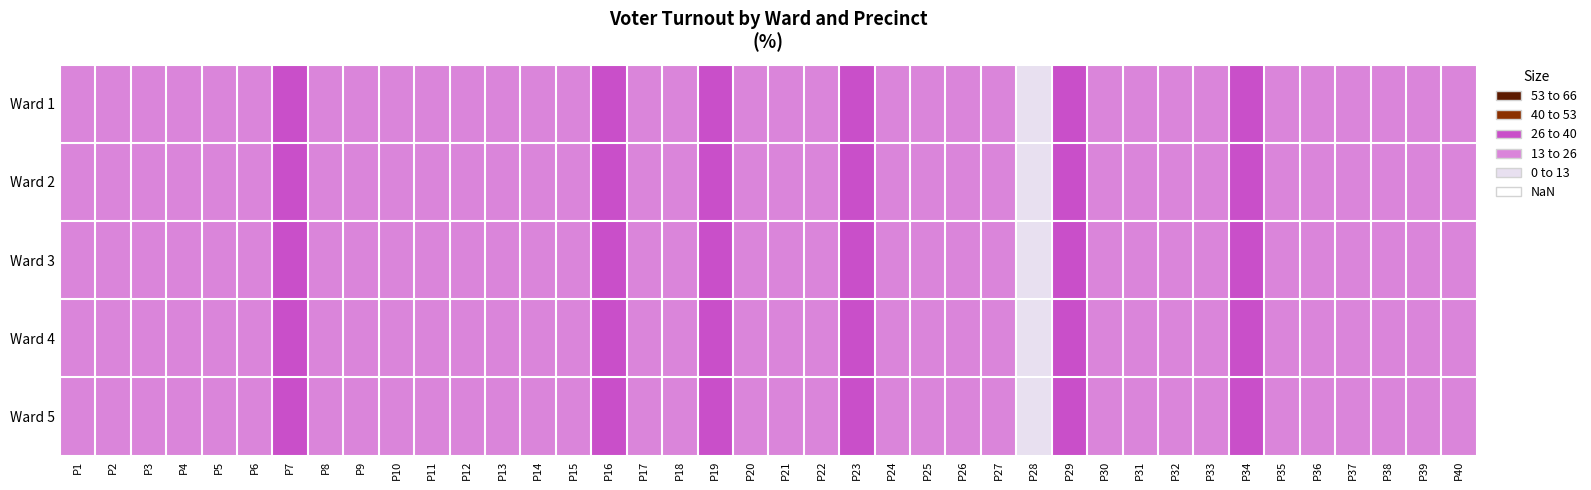

Rank the series at P8 from highest to lowest value.

Ward 1, Ward 2, Ward 3, Ward 4, Ward 5